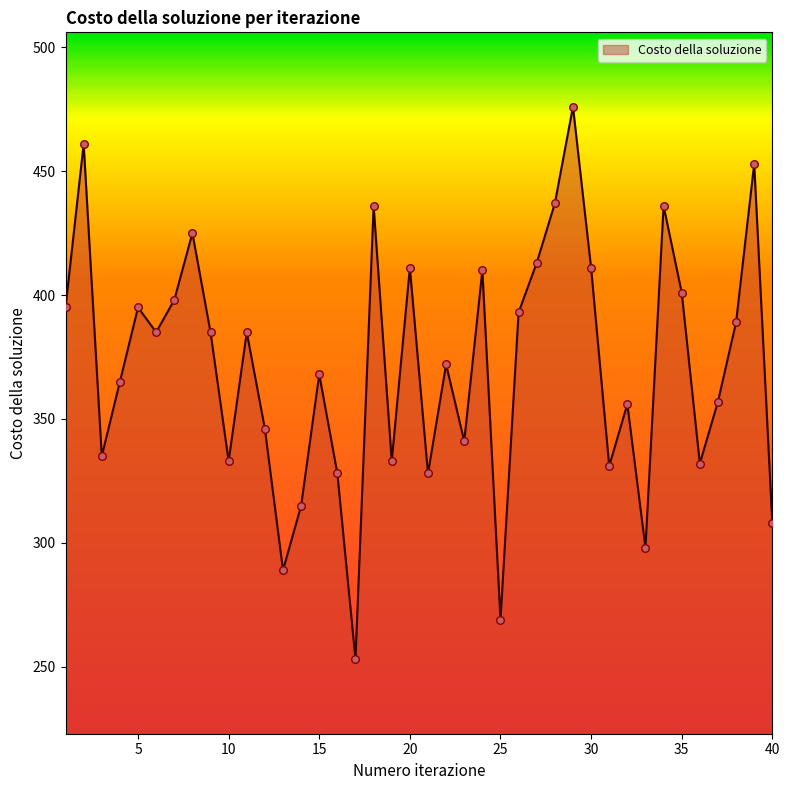

What is the minimum value shown in the chart?

253